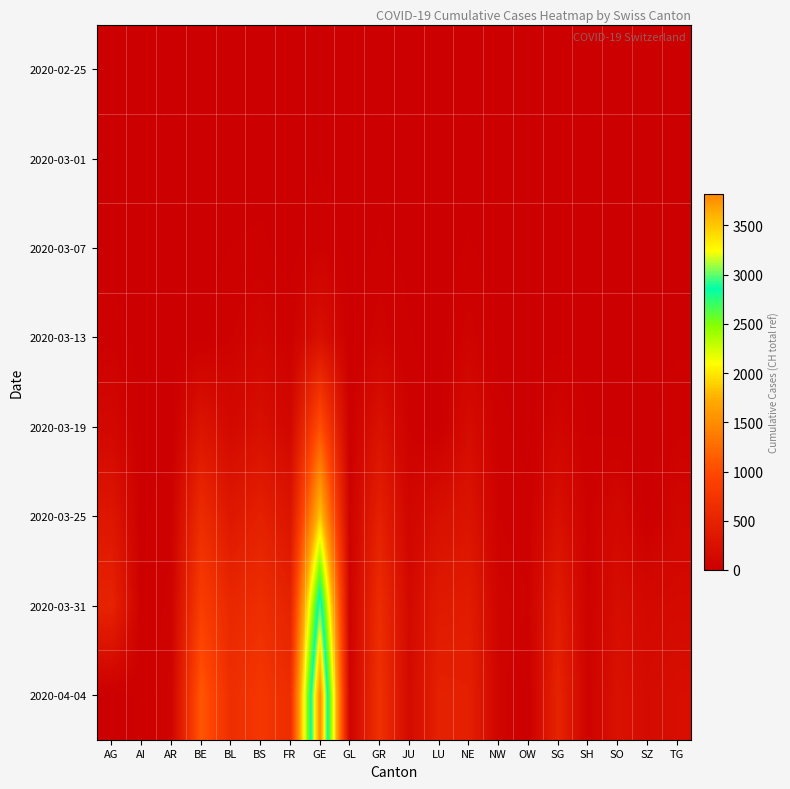

Reading left to right, transcribe all the data shown in this chart.

2020-02-25: AG=0	AI=0	AR=0	BE=0	BL=0	BS=0	FR=0	GE=0	GL=0	GR=0	JU=0	LU=0	NE=0	NW=0	OW=0	SG=0	SH=0	SO=0	SZ=0	TG=0
2020-03-01: AG=0	AI=0	AR=0	BE=2	BL=2	BS=1	FR=1	GE=10	GL=0	GR=6	JU=1	LU=0	NE=1	NW=0	OW=0	SG=0	SH=0	SO=0	SZ=0	TG=0
2020-03-07: AG=0	AI=0	AR=0	BE=0	BL=15	BS=21	FR=0	GE=43	GL=0	GR=18	JU=5	LU=0	NE=18	NW=0	OW=0	SG=0	SH=0	SO=0	SZ=0	TG=1
2020-03-13: AG=32	AI=0	AR=0	BE=0	BL=42	BS=92	FR=29	GE=227	GL=6	GR=65	JU=17	LU=0	NE=59	NW=5	OW=1	SG=0	SH=1	SO=0	SZ=9	TG=7
2020-03-19: AG=118	AI=6	AR=0	BE=282	BL=134	BS=220	FR=111	GE=1041	GL=16	GR=252	JU=36	LU=0	NE=175	NW=25	OW=0	SG=85	SH=12	SO=0	SZ=0	TG=37
2020-03-25: AG=319	AI=9	AR=34	BE=624	BL=341	BS=462	FR=293	GE=1871	GL=40	GR=458	JU=92	LU=228	NE=280	NW=44	OW=27	SG=228	SH=35	SO=129	SZ=0	TG=97
2020-03-31: AG=499	AI=14	AR=58	BE=856	BL=561	BS=653	FR=491	GE=3004	GL=53	GR=617	JU=140	LU=375	NE=402	NW=70	OW=47	SG=394	SH=44	SO=196	SZ=140	TG=155
2020-04-04: AG=0	AI=21	AR=66	BE=1106	BL=656	BS=767	FR=638	GE=3817	GL=61	GR=680	JU=154	LU=469	NE=452	NW=80	OW=0	SG=504	SH=47	SO=250	SZ=168	TG=209